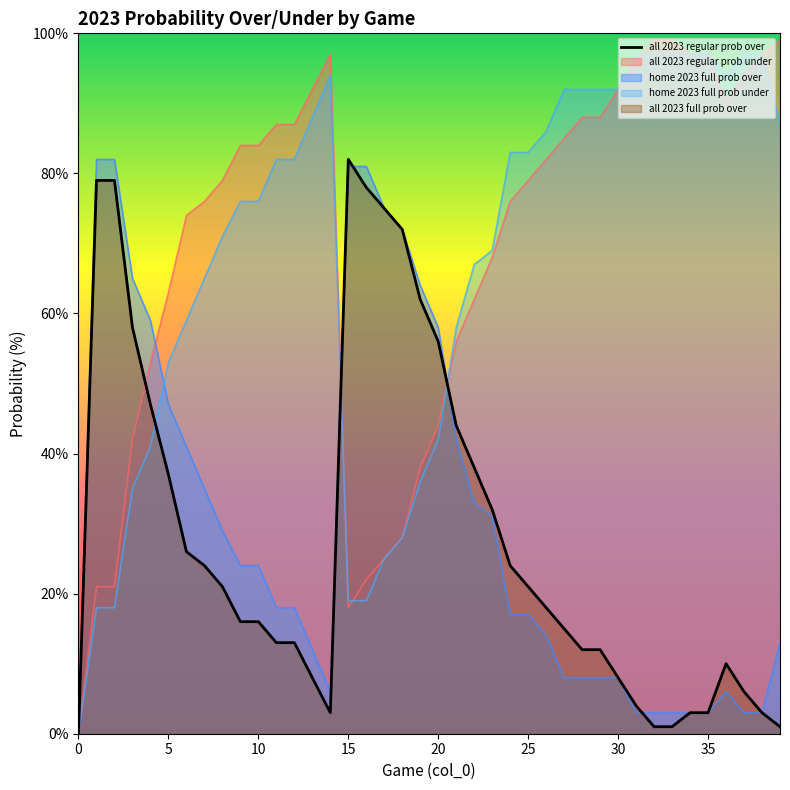

Reading right to left, transcribe all the data shown in this chart.

1	3	6	10	3	3	1	1	4	8	12	12	15	18	21	24	32	38	44	56	62	72	75	78	82	3	8	13	13	16	16	21	24	26	37	47	58	79	79	0